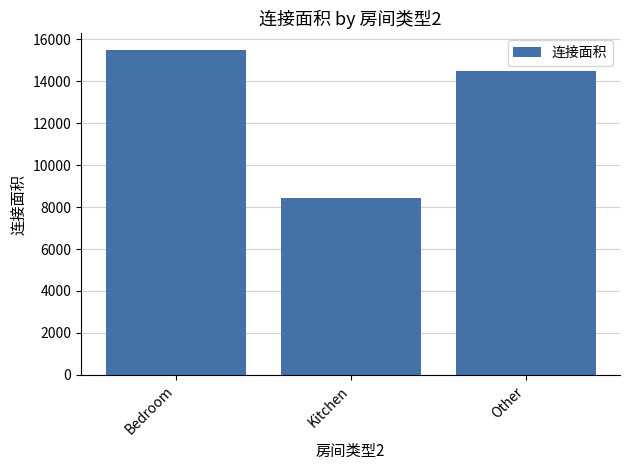

How many values are between 8432 and 15503?

3